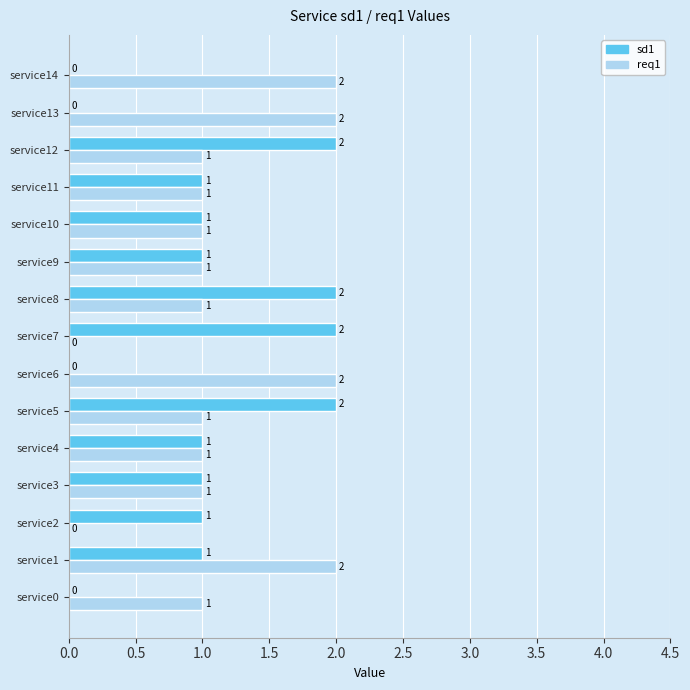

How many values in sd1 are above zero?

11